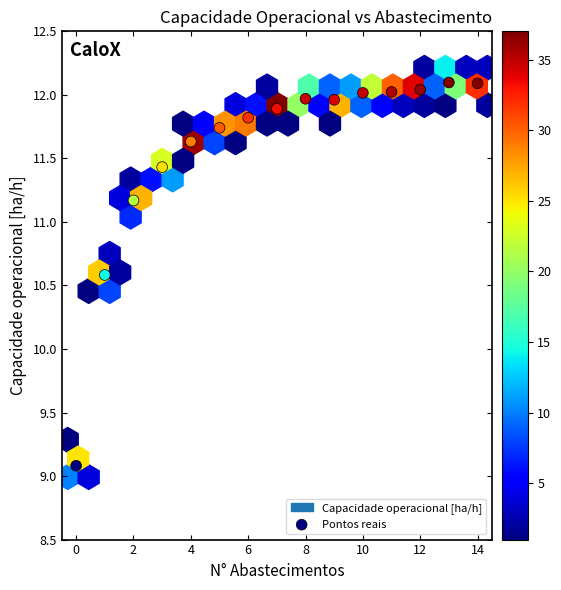

What Y value in the scatter plot is closest to 10?

10.6